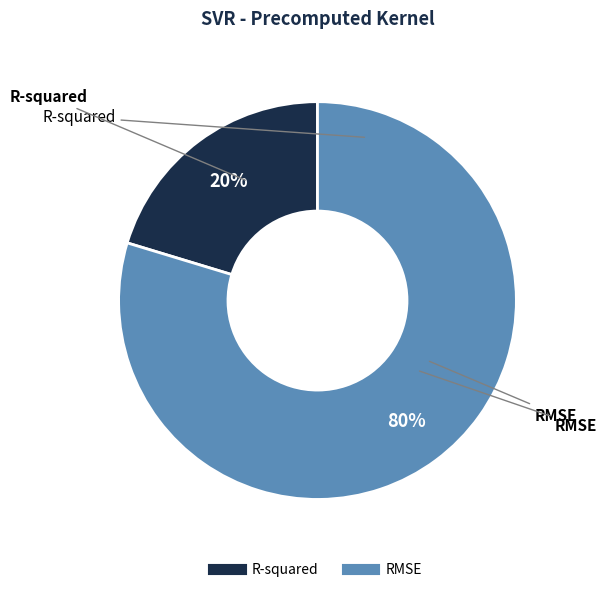

What percentage is the RMSE slice, to the nearest percent?

80%